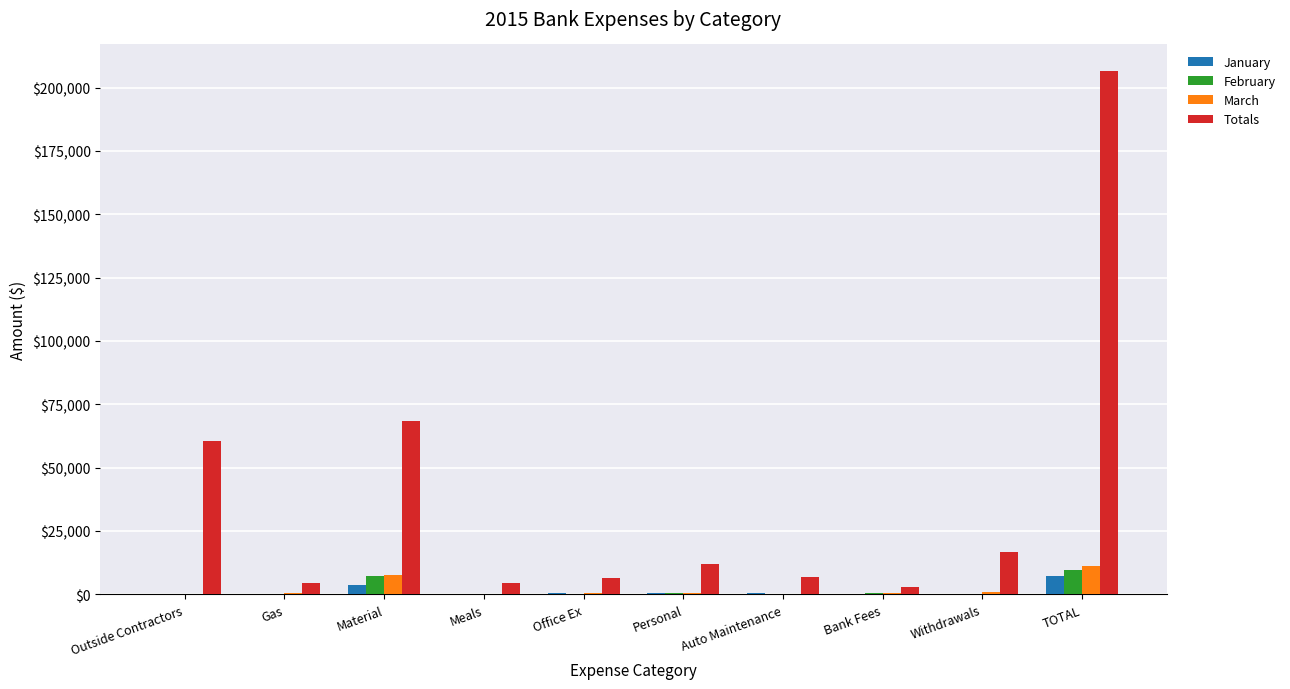

Does the chart contain stacked bars?

No